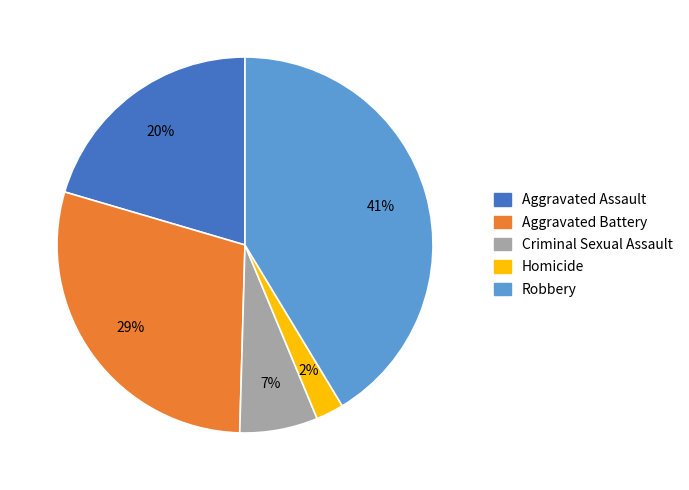

How many segments does this pie chart have?

5